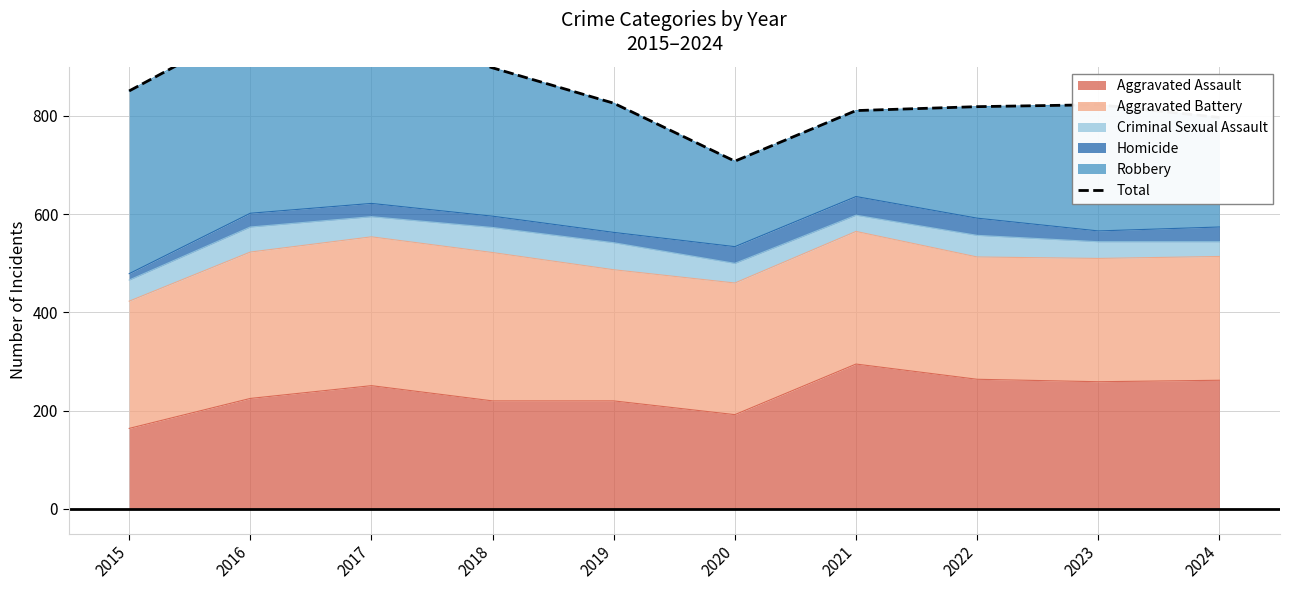

List the labels in order of value, largest first.

2016, 2017, 2018, 2015, 2019, 2023, 2022, 2021, 2024, 2020